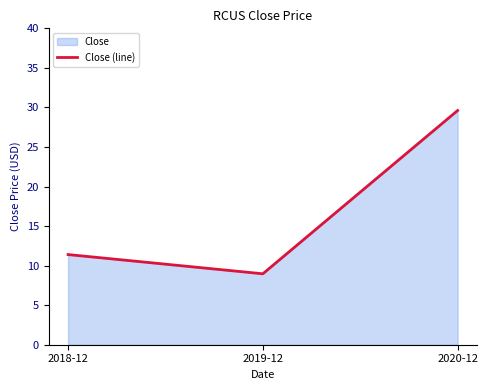

True or false: the data shows 15.6 at 2020-12.

False